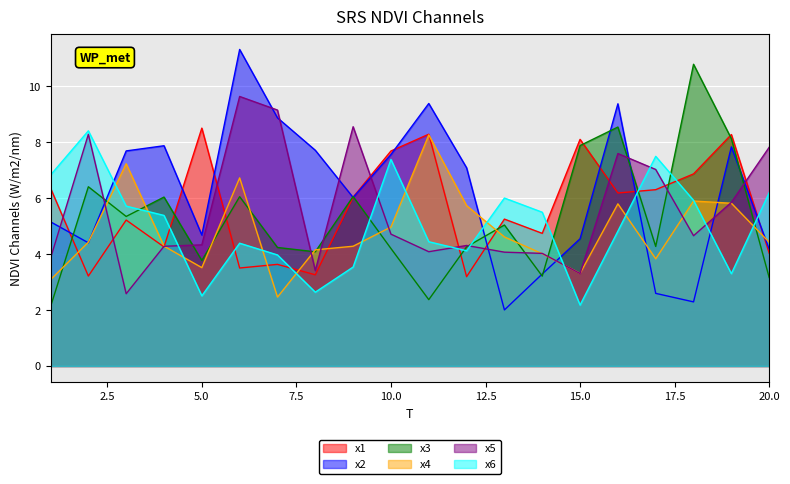

Which series has the widest spread of values?

x2